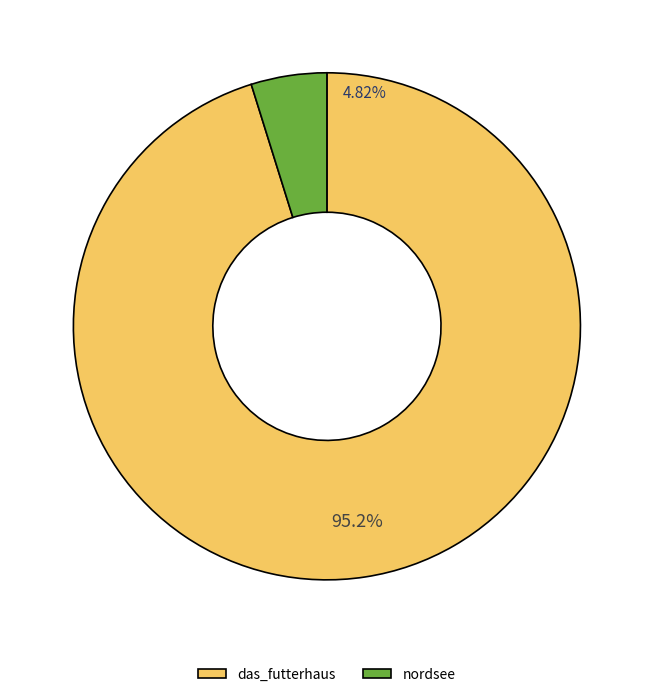

Which slice is the smallest?

nordsee